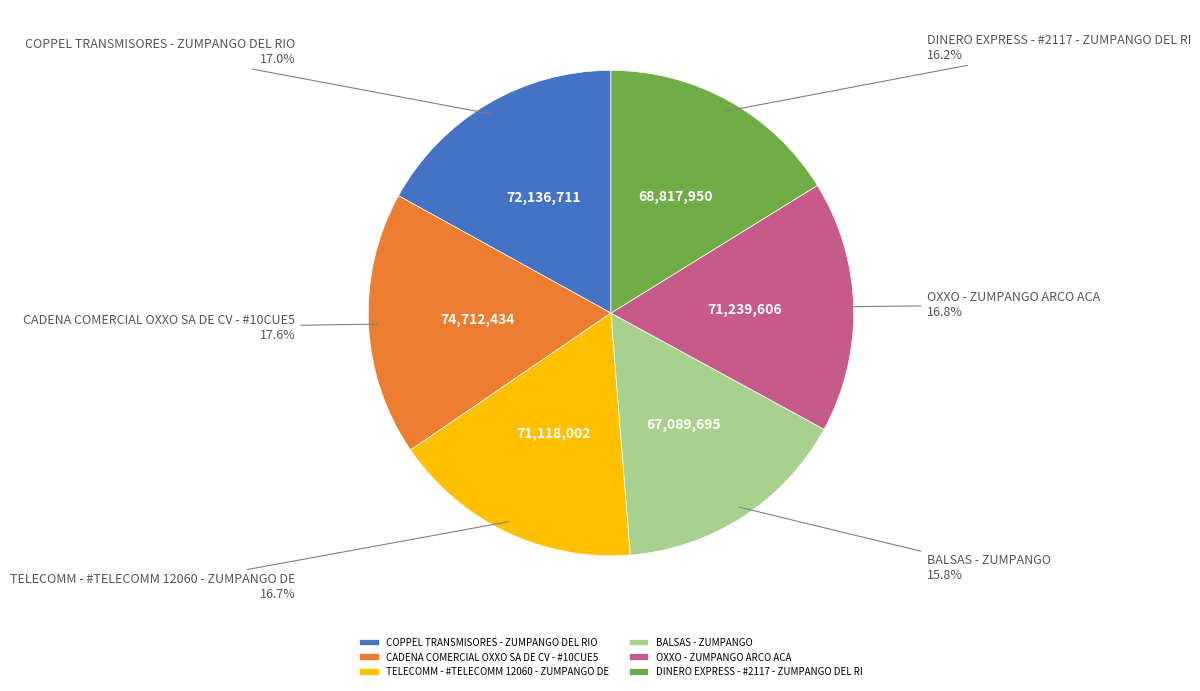

To the nearest percent, what is the average slice percentage?

17%